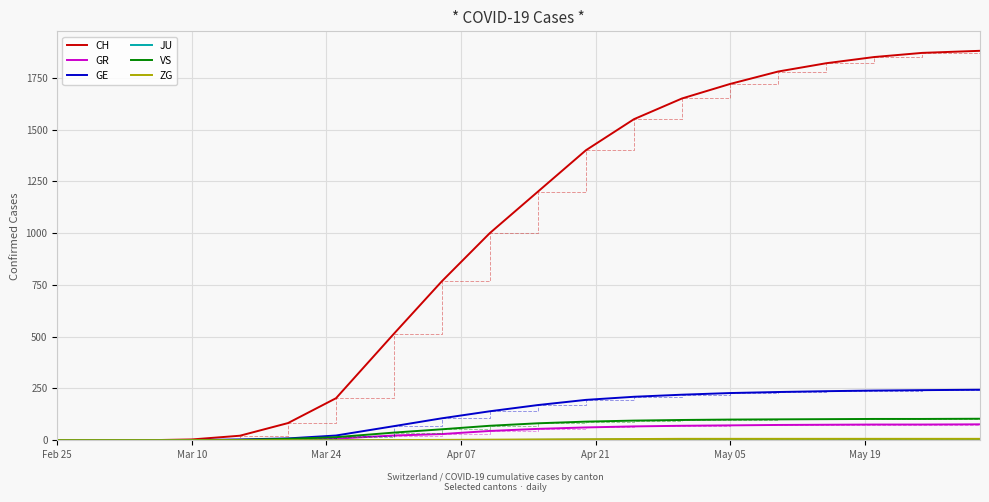

At how many categories does at least one series exceed 309?

13